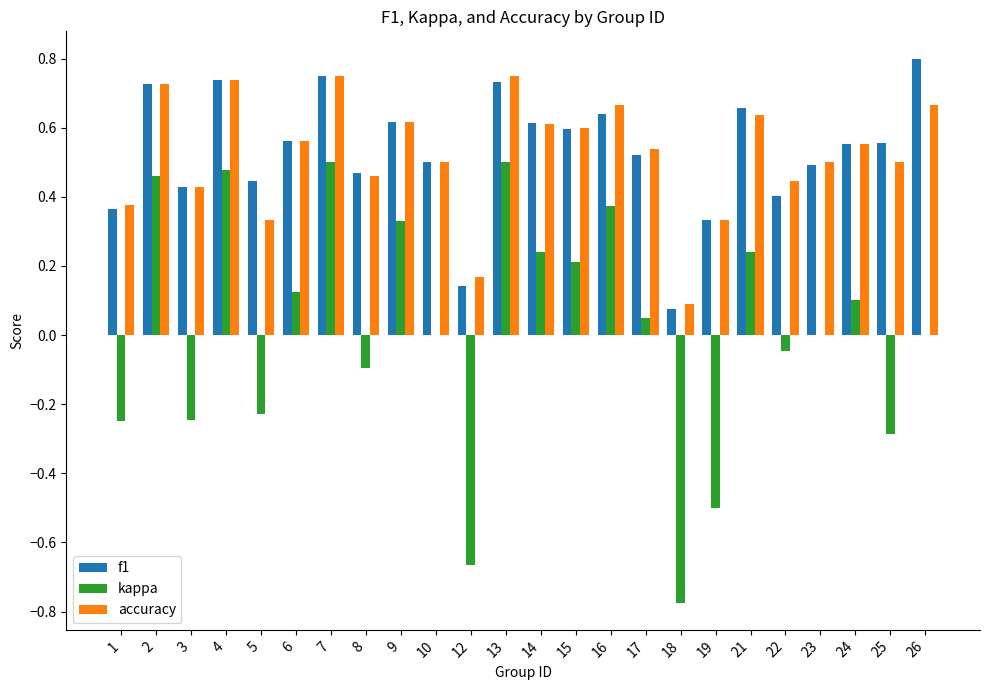

Is the value of accuracy at 16 greater than the value of f1 at 18?

Yes